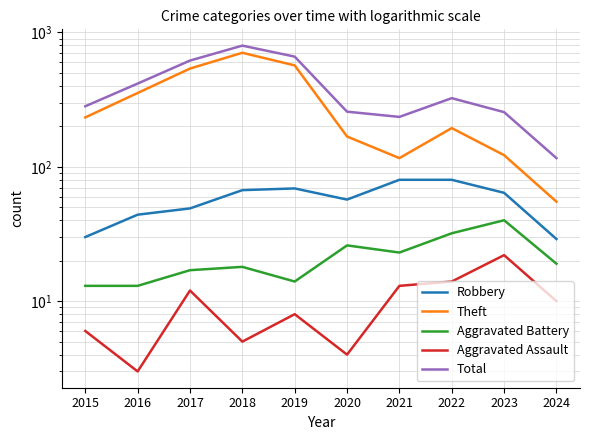

Count the number of data series in this chart.

5